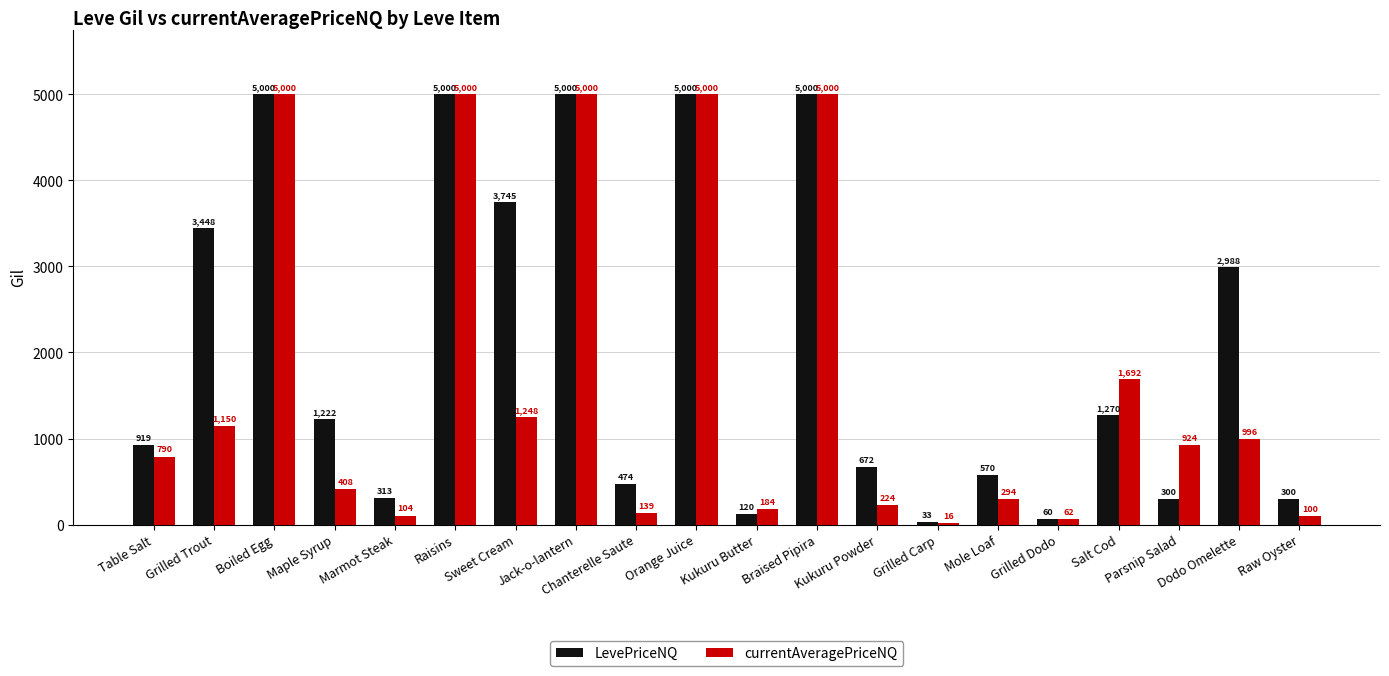

Reading left to right, list all the values displayed in this chart.

LevePriceNQ: 919.3	3448.5	5000.0	1222.5	312.7	5000.0	3745.0	5000.0	474.0	5000.0	120.0	5000.0	672.2	33.0	570.0	60.0	1270.0	300.0	2988.0	300.0
currentAveragePriceNQ: 790.4	1149.5	5000.0	407.5	104.2	5000.0	1248.3	5000.0	139.0	5000.0	183.8	5000.0	224.1	15.8	294.5	62.1	1691.9	924.5	996.0	100.0